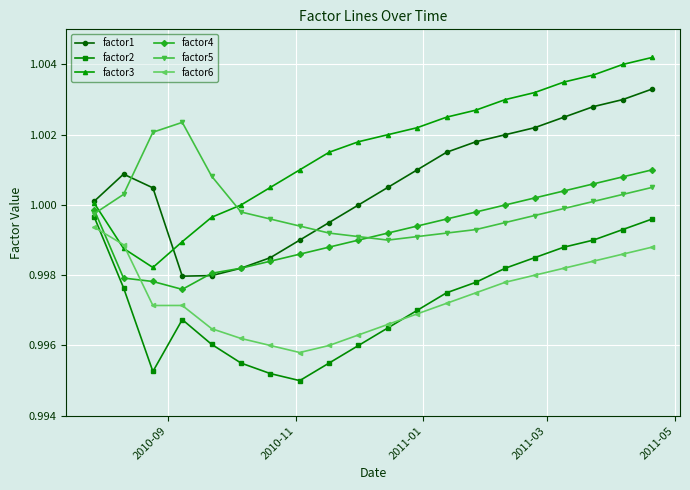

Which series has the largest range (max minus min)?

factor3